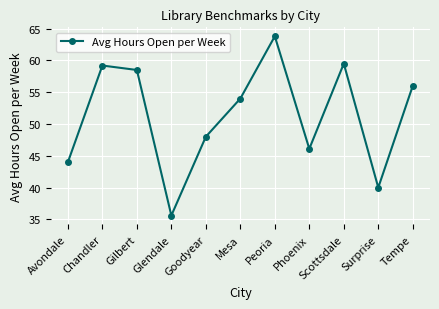

What is the difference between the maximum and minimum values?

28.2